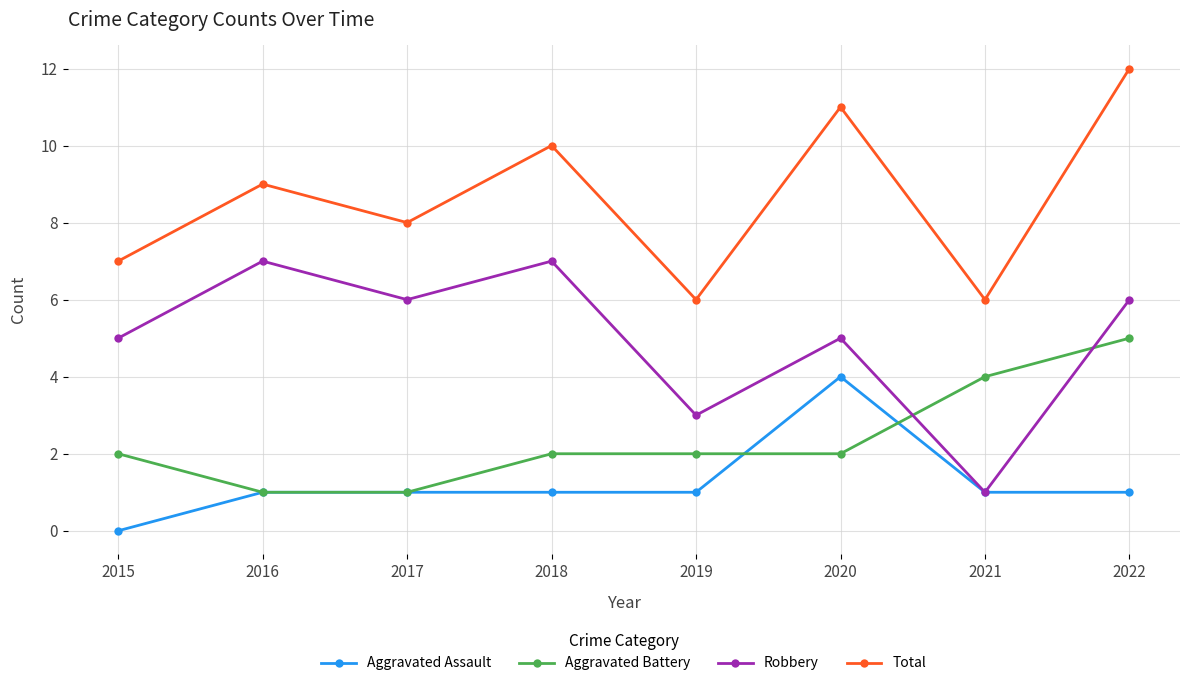

What is the difference between the highest and lowest values at 2021?

5